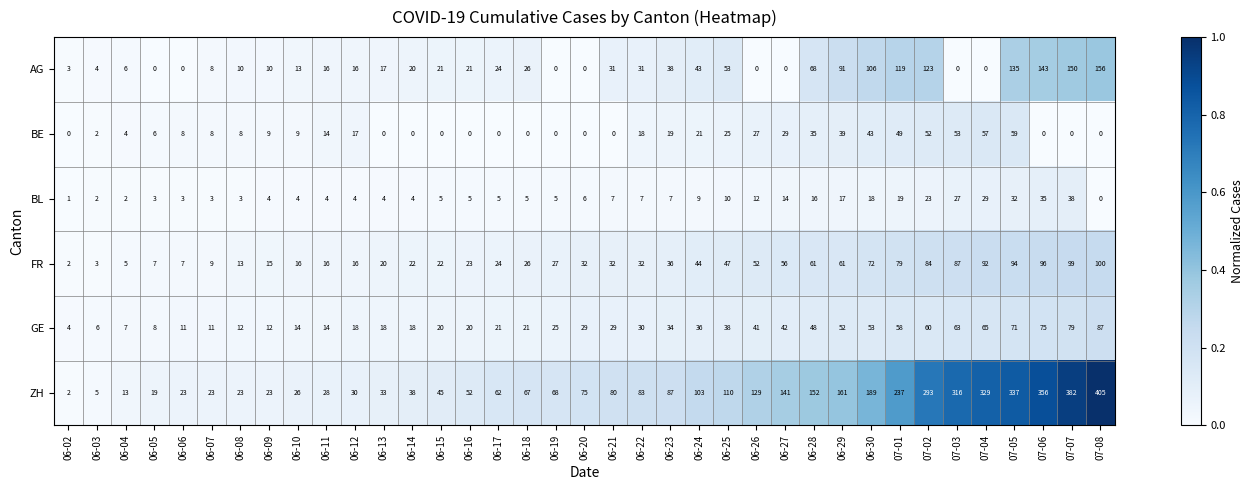

Which series has the largest total across all categories?

ZH